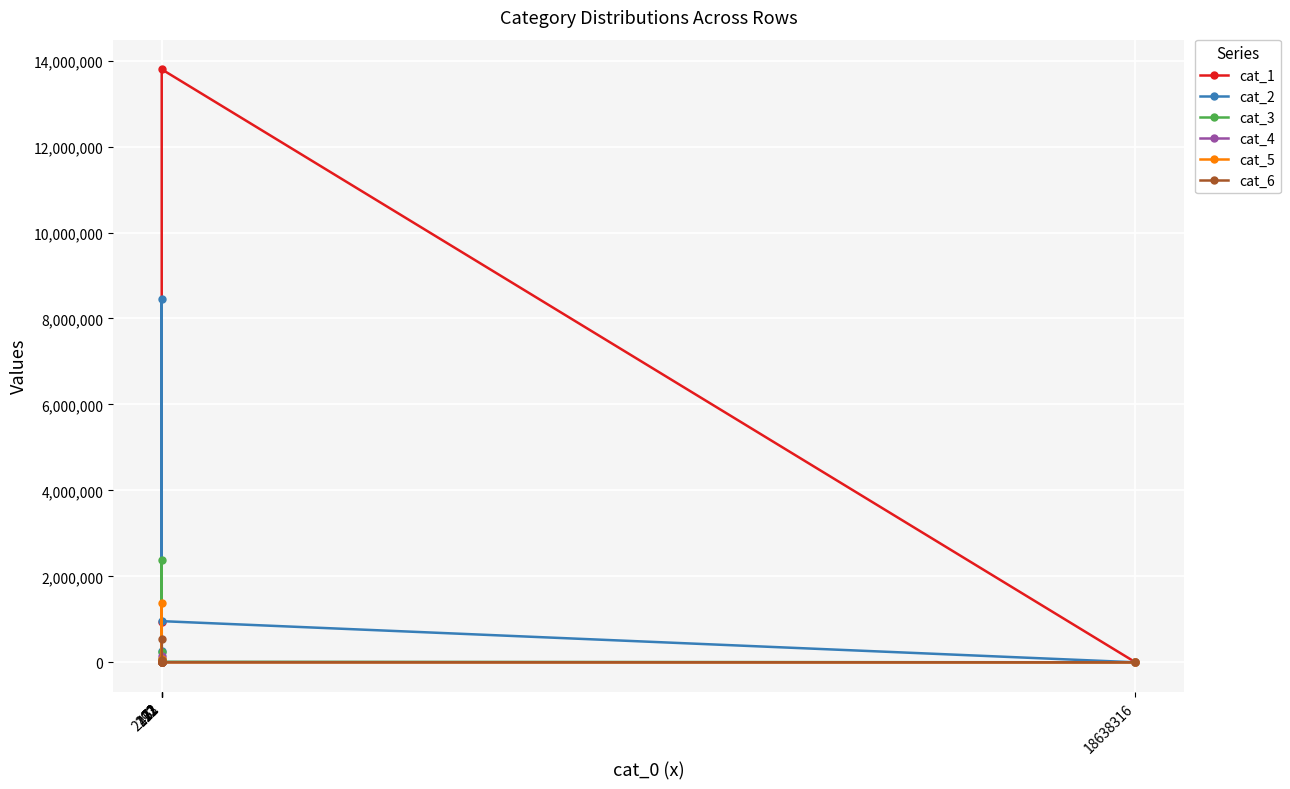

Which series has the largest total across all categories?

cat_1